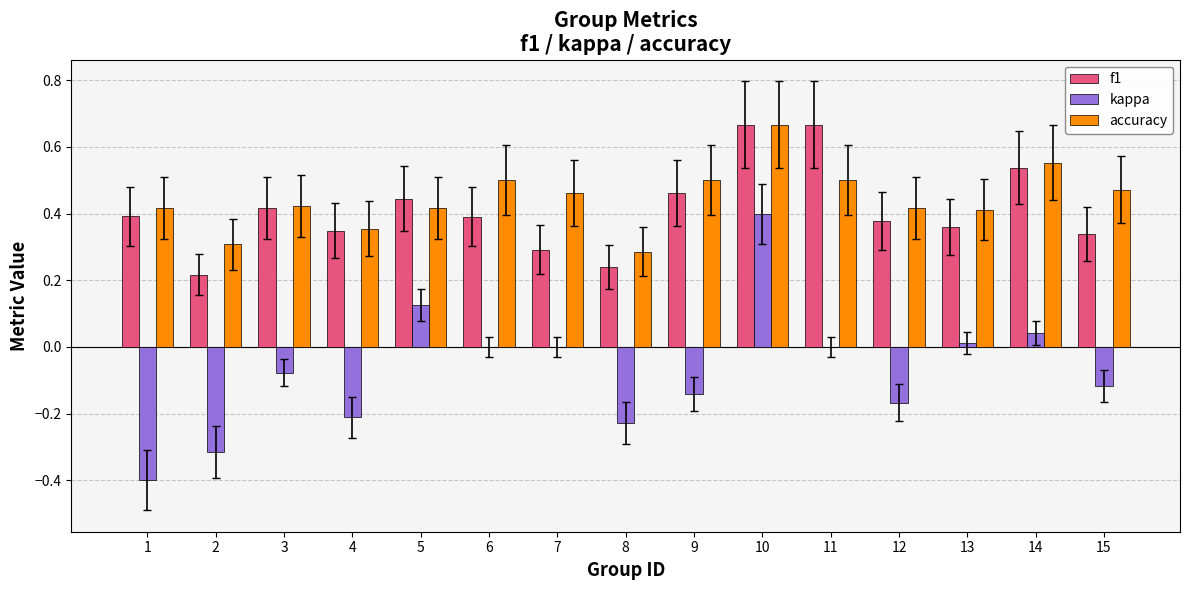

How many series are shown in this chart?

3